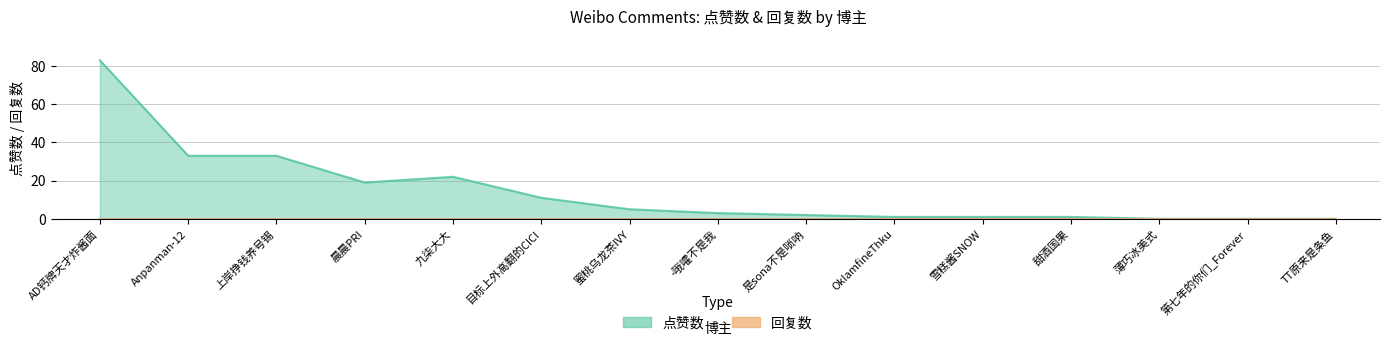

At which category does the data reach its first local peak?

九柒大大